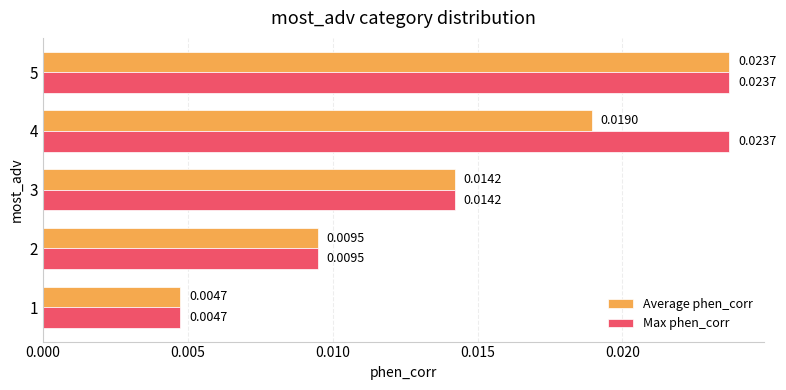

Which series has the largest total across all categories?

Max phen_corr